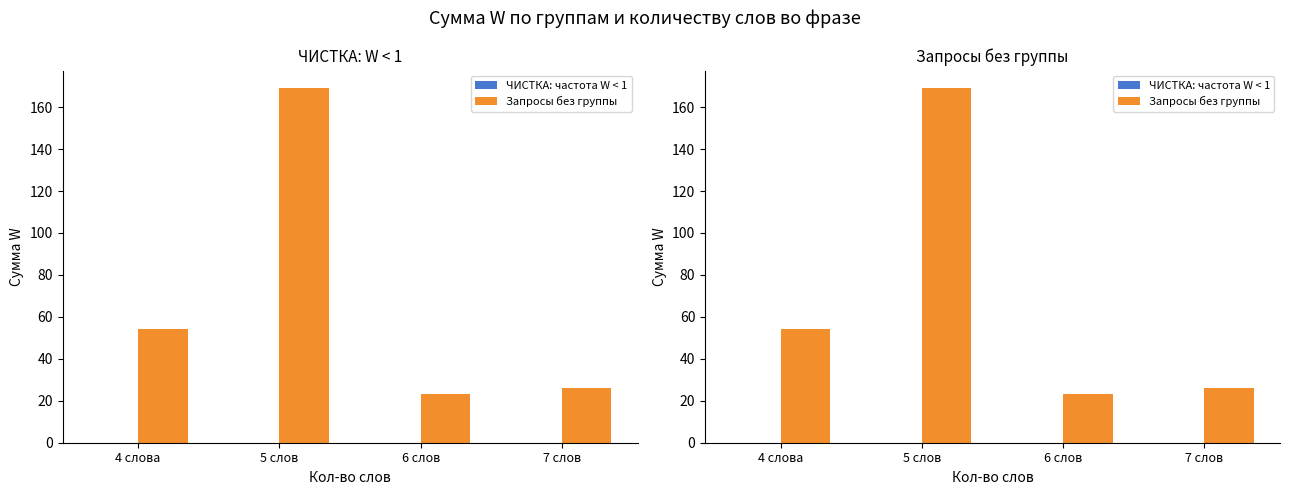

How many distinct data groups are displayed?

2